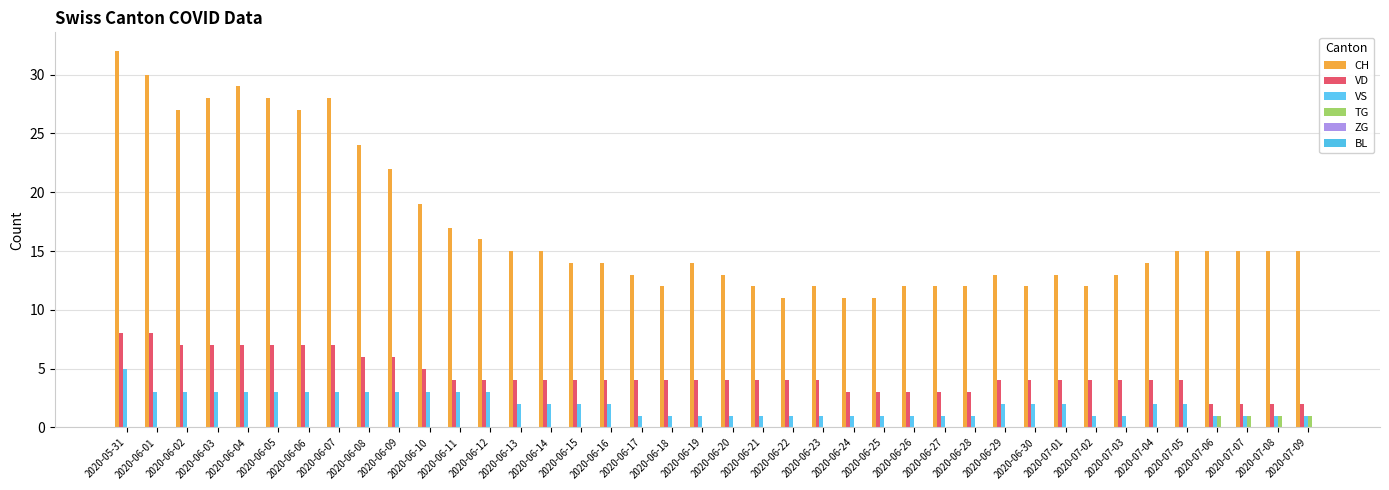

How many distinct data groups are displayed?

4